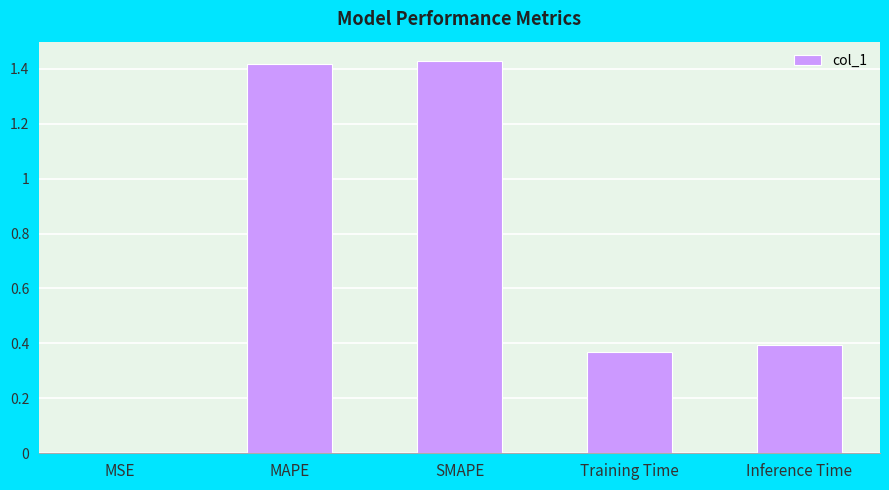

What is the change in value from MAPE to Inference Time?

-1.0